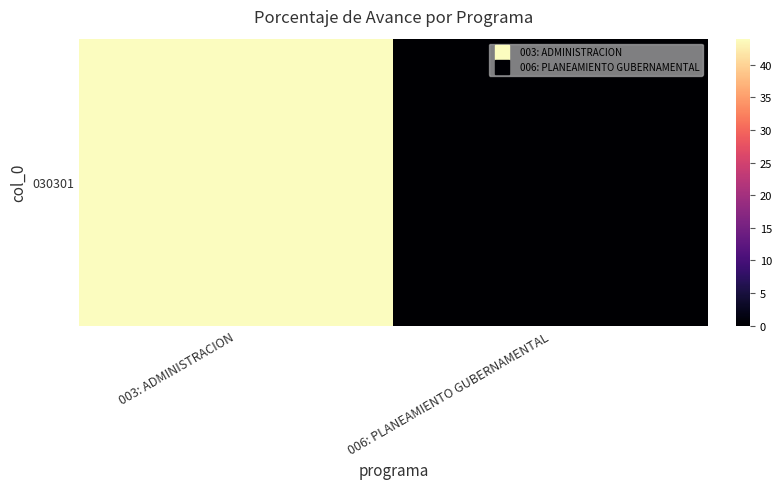

How many distinct data groups are displayed?

1